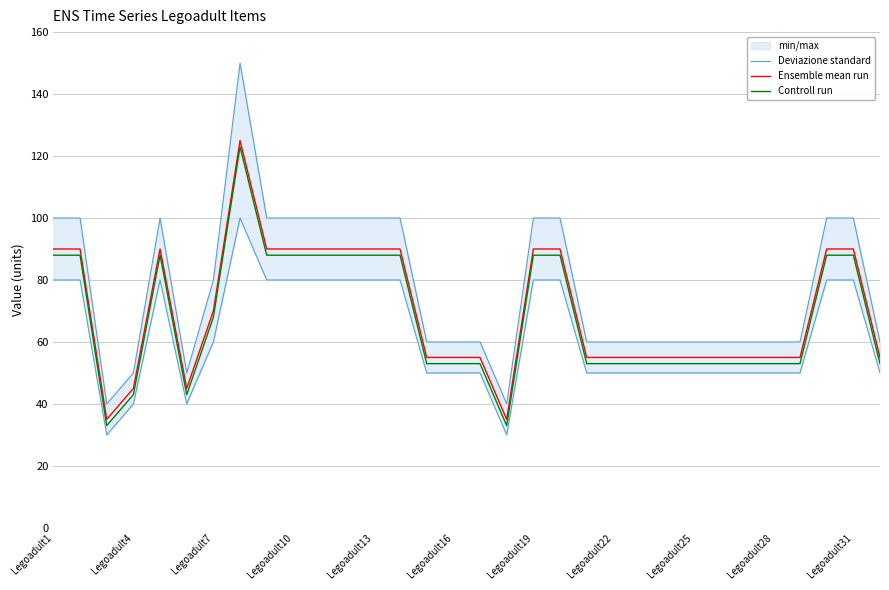

What is the value of the Ensemble mean run point at the 28th from the left?

55